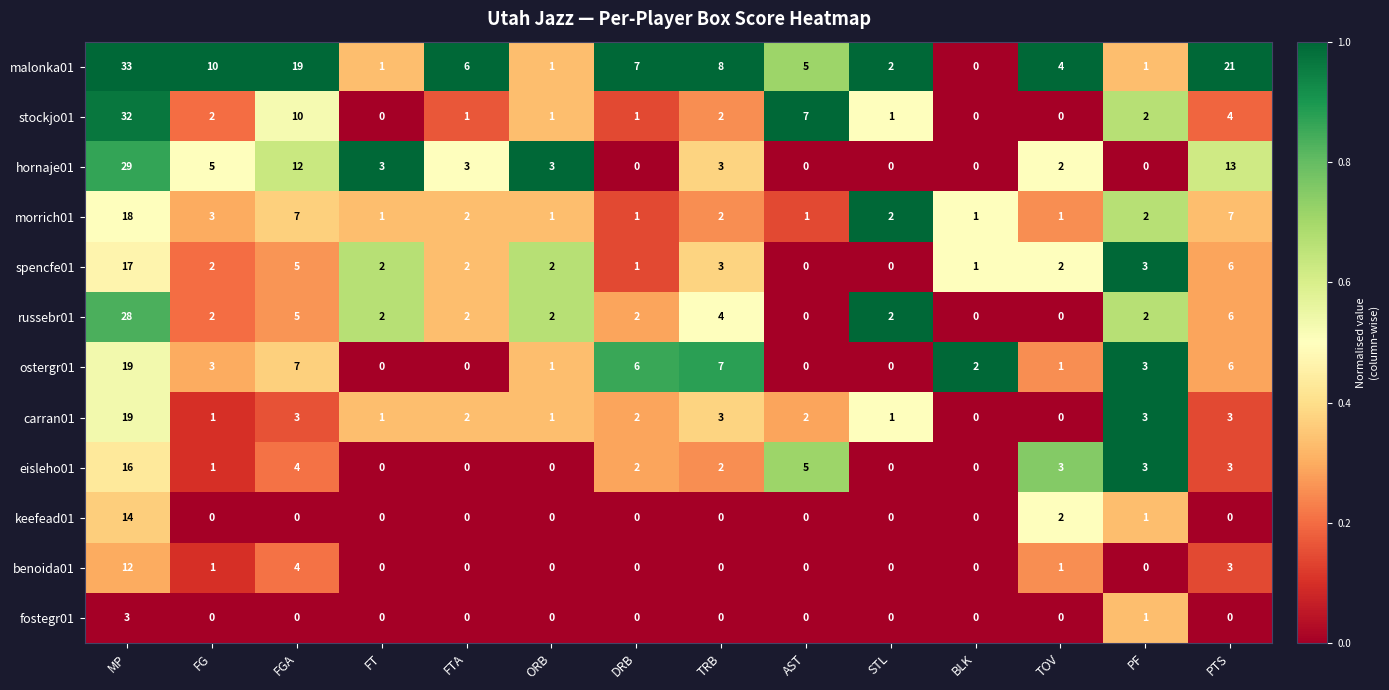

How many data points does each series have?

14